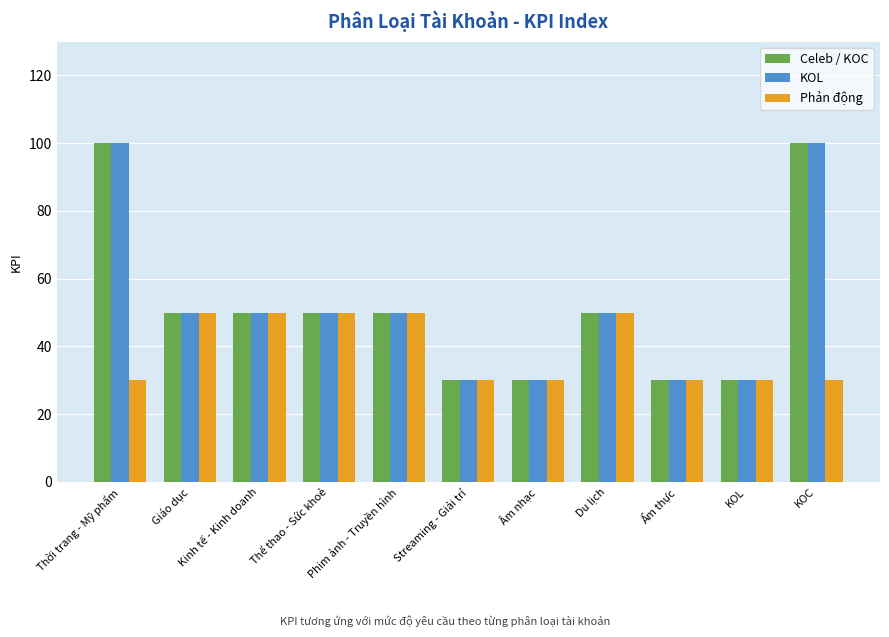

What is the difference between the second highest and second lowest values in the KOL series?

70